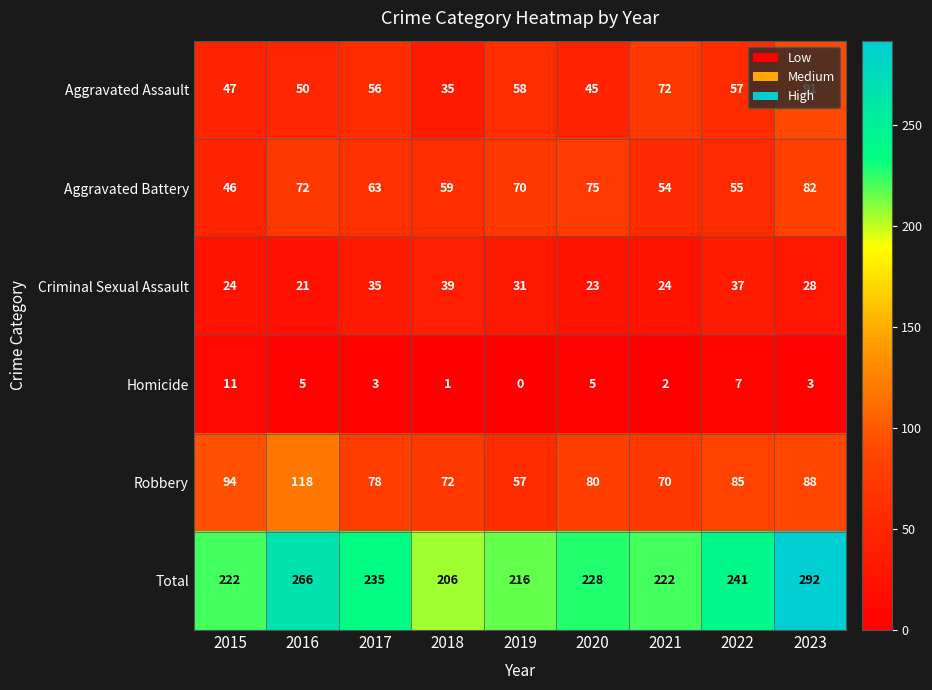

At how many categories does at least one series exceed 107?

9